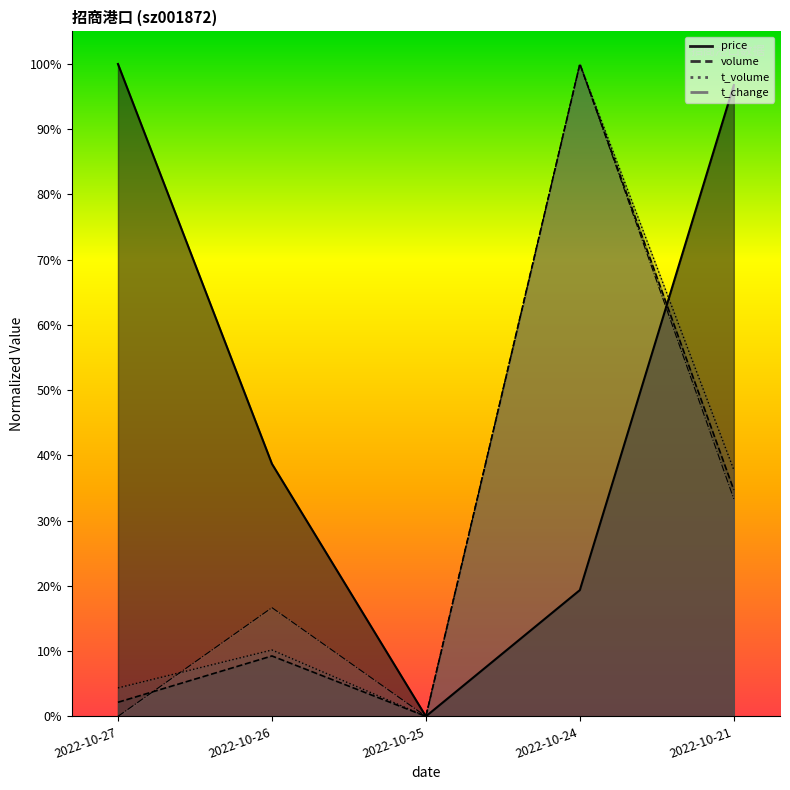

True or false: t_change has more than 2 points higher than both neighbors.

False